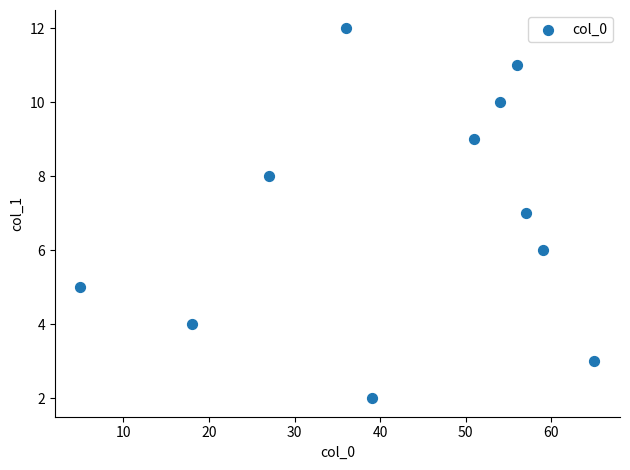

What is the range of Y values (max minus min)?

10